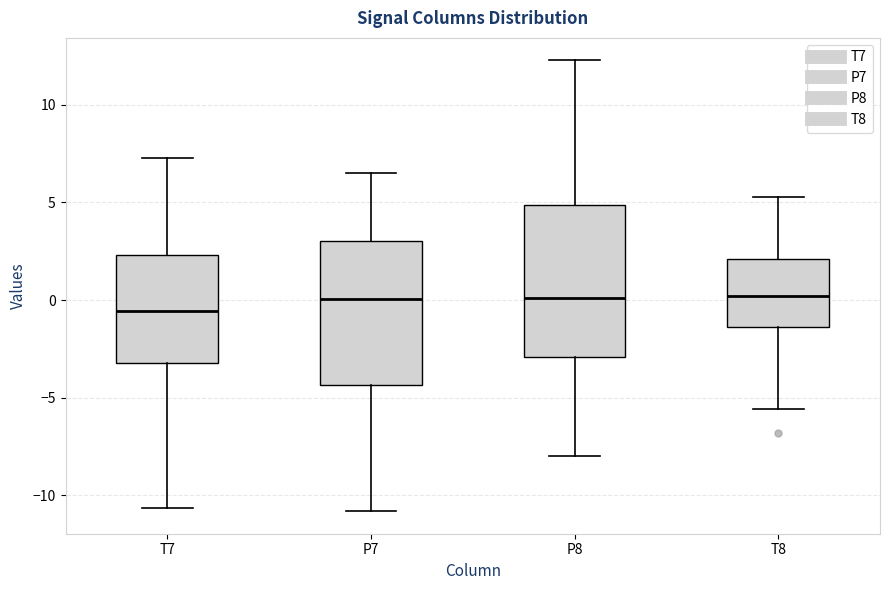

Where is the lower edge of the box for T7 on the y-axis? The values are not printed on the chart, so give them approximately, as read against the axis.

-3.0